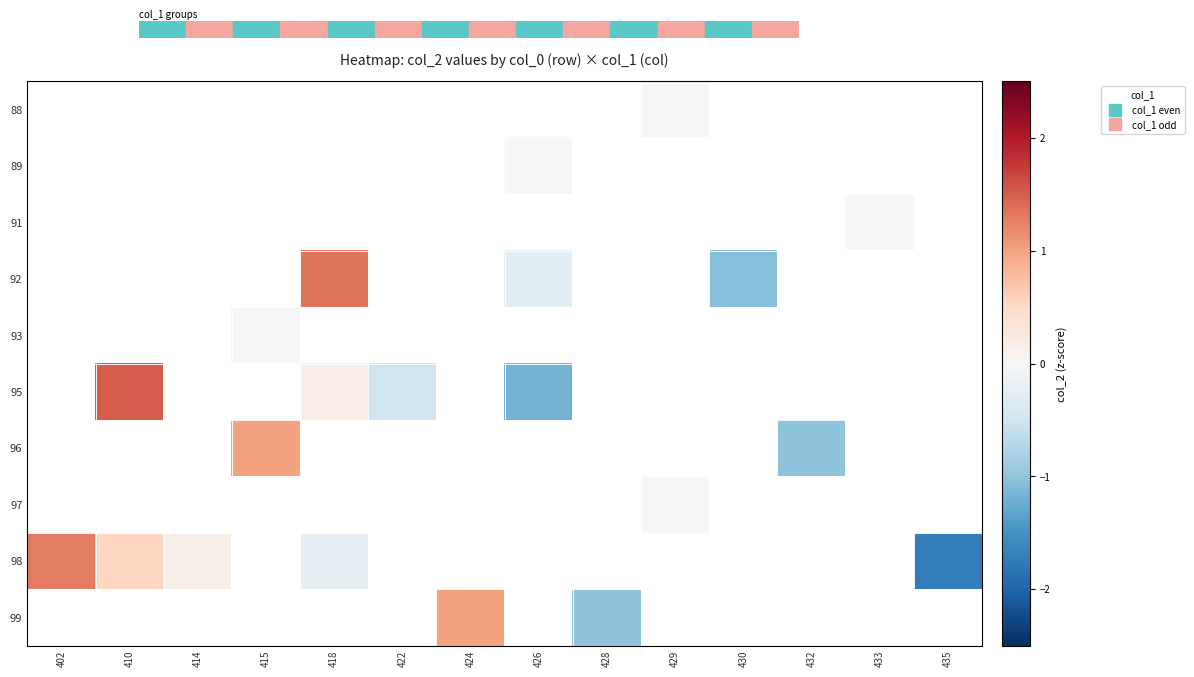

Which category has the highest value across all series?

410